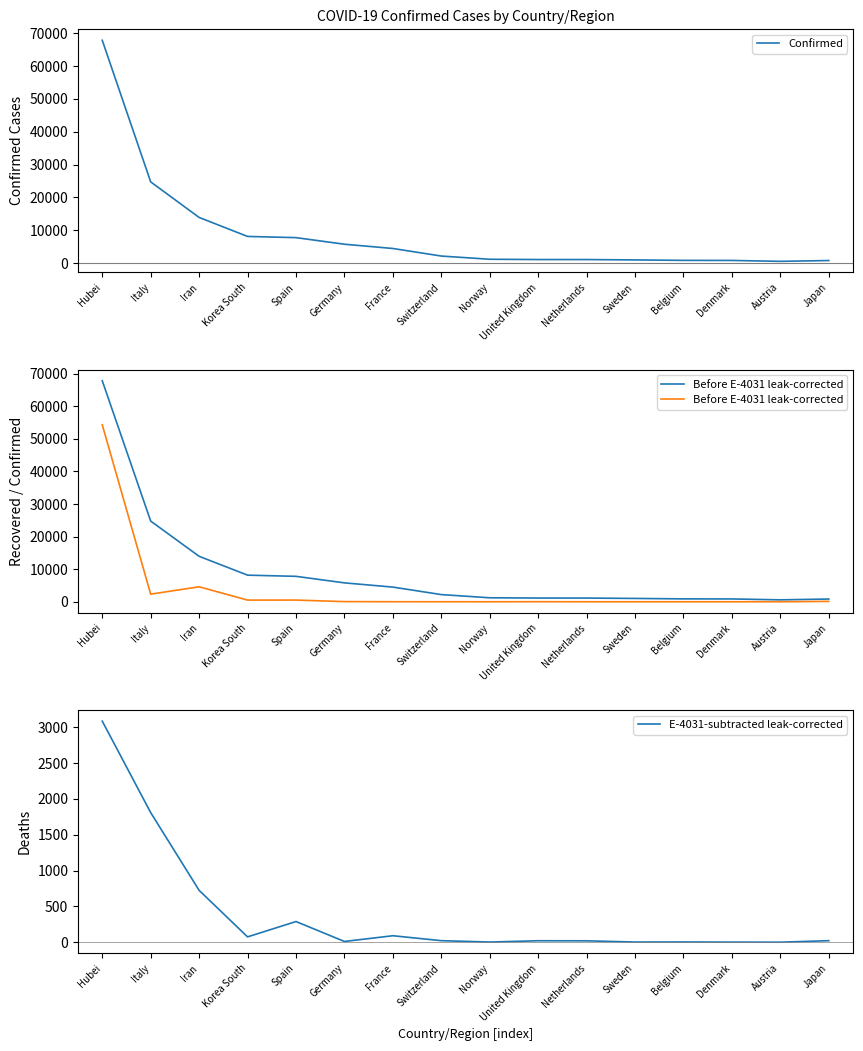

True or false: E-4031-subtracted leak-corrected and Before E-4031 leak-corrected intersect in this chart.

True